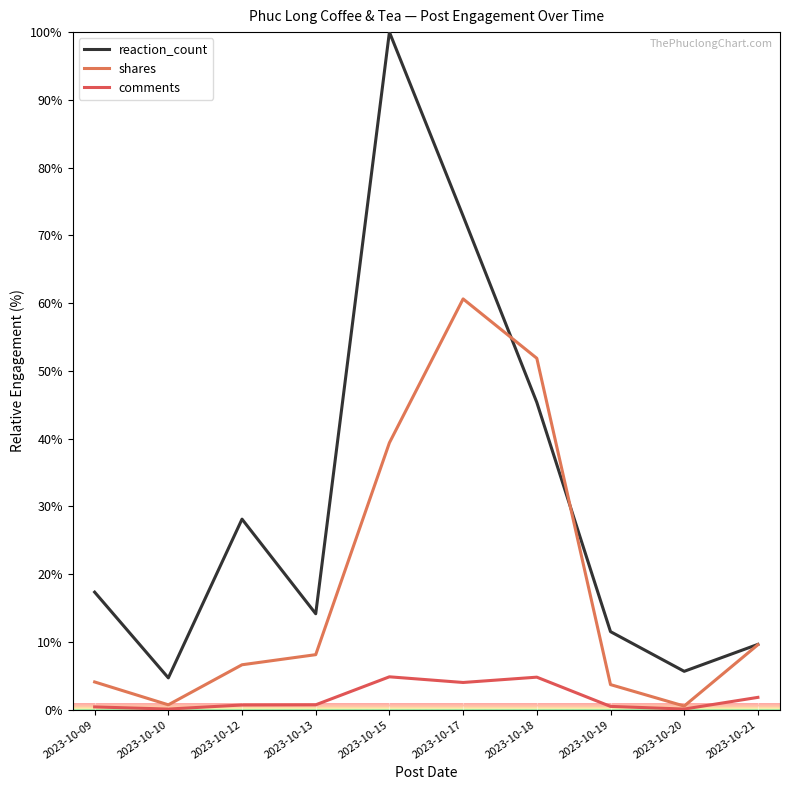

In shares, how many points are higher than both neighbors (excluding endpoints)?

1